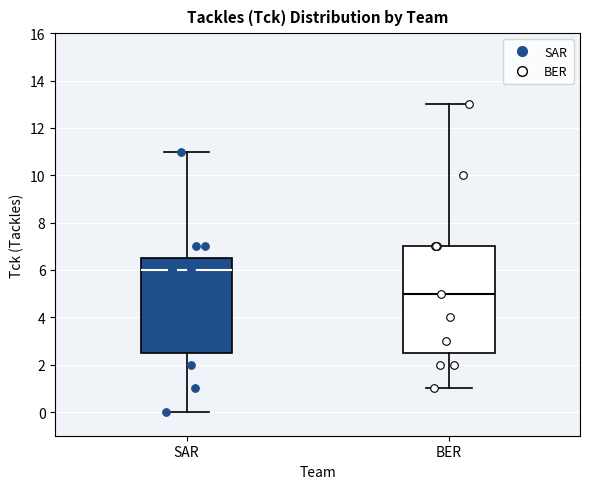

Where is the upper edge of the box for SAR on the y-axis? The values are not printed on the chart, so give them approximately, as read against the axis.

6.6